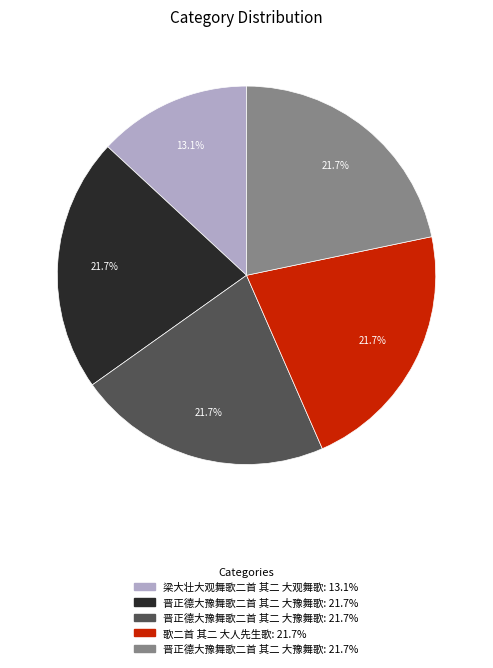

To the nearest percent, what is the difference between the largest and smallest slice percentages?

9%